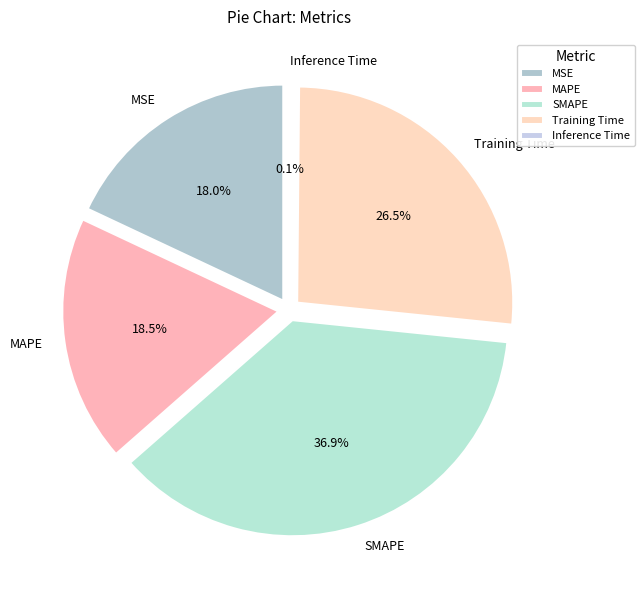

How many segments does this pie chart have?

5